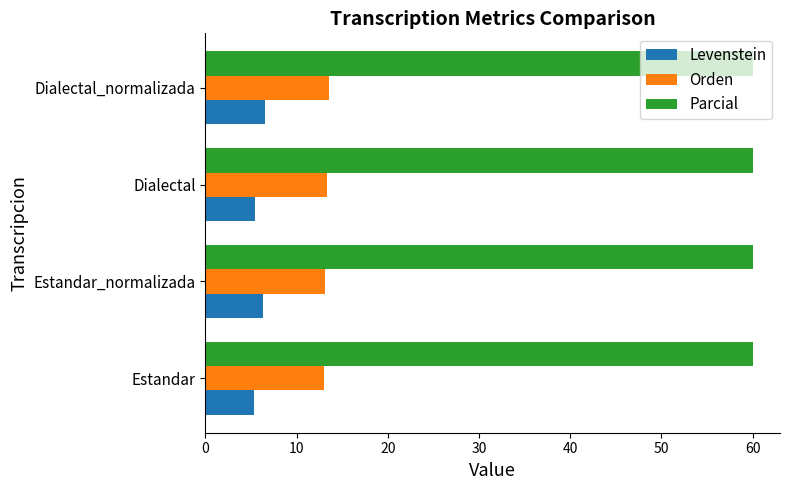

At how many categories does at least one series exceed 21?

4